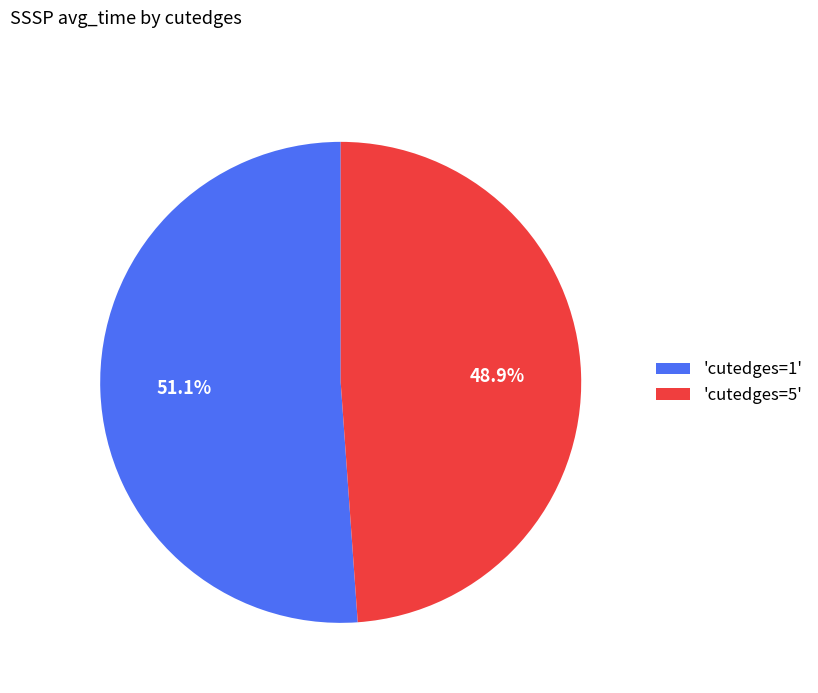

Rank the categories by value from highest to lowest.

'cutedges=1', 'cutedges=5'